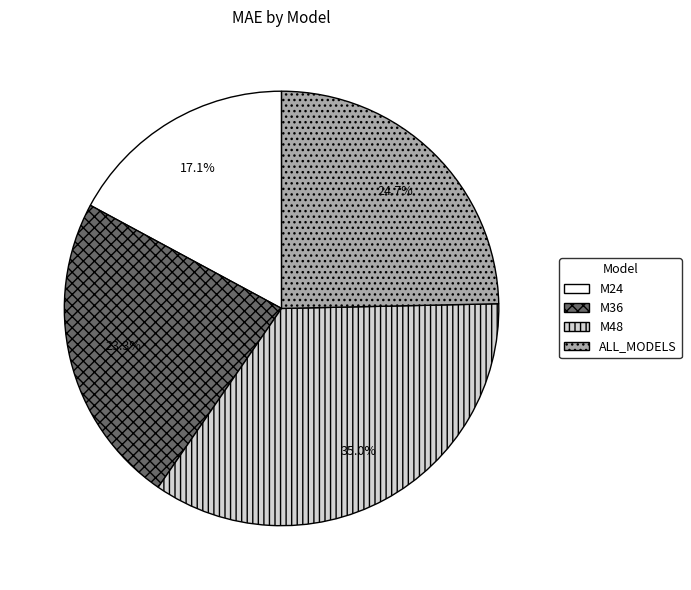

To the nearest percent, what is the difference between the M48 and ALL_MODELS slice percentages?

10%